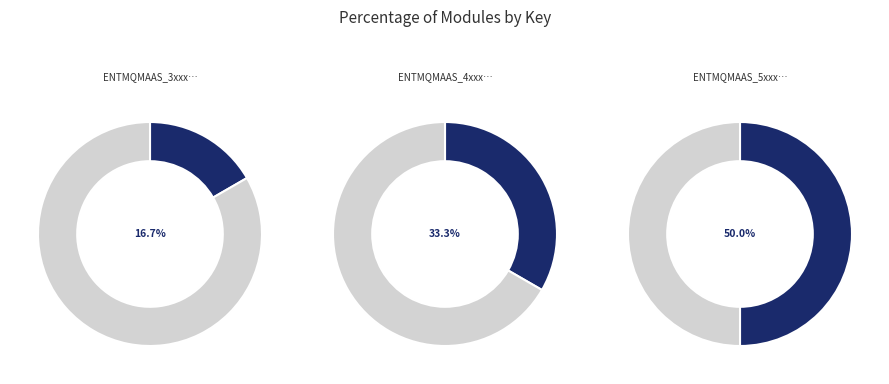

To the nearest percent, what is the average slice percentage?

33%